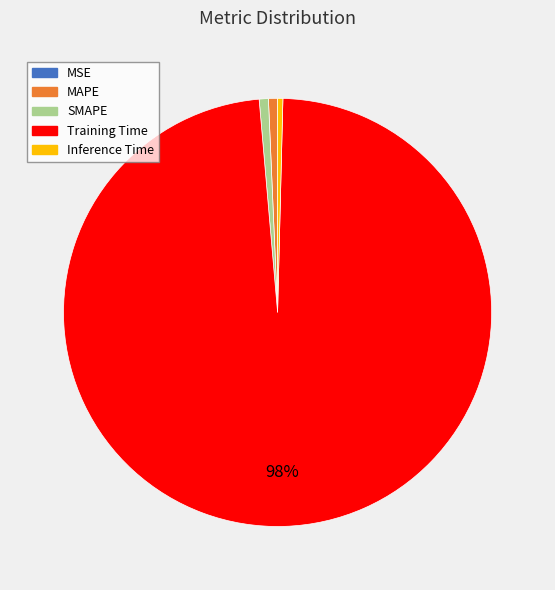

What is the largest slice in the pie chart?

Training Time